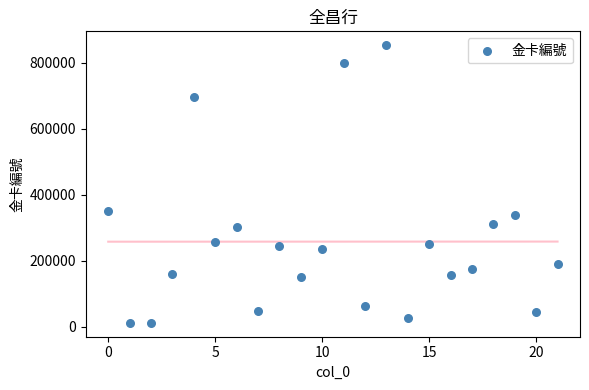

What is the range of X values (max minus min)?

21.0